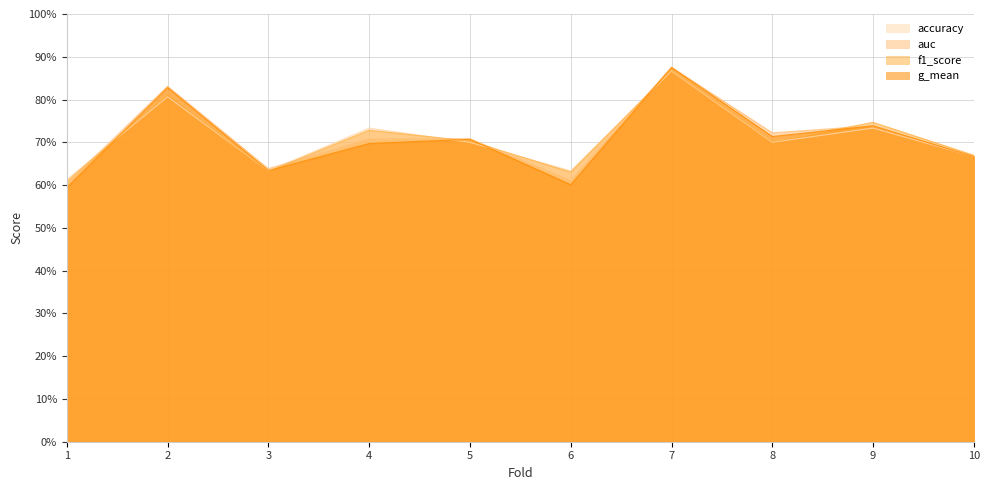

Is it true that accuracy equals 0.7 at 10?

True